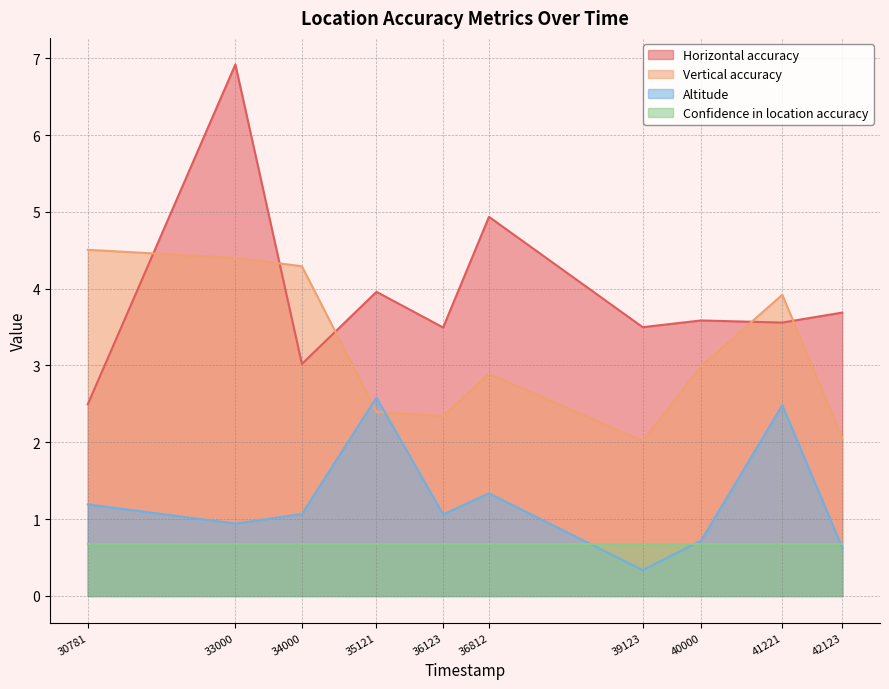

What is the difference between the maximum and minimum values in the Horizontal accuracy series?

4.4